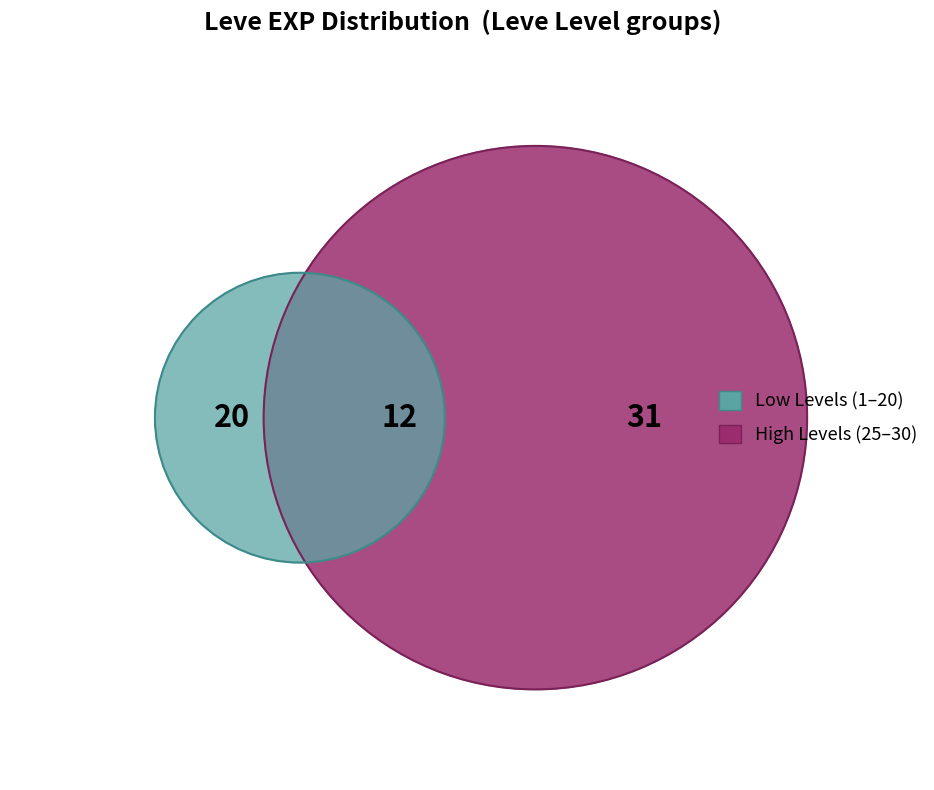

Is there a majority slice in this chart?

No